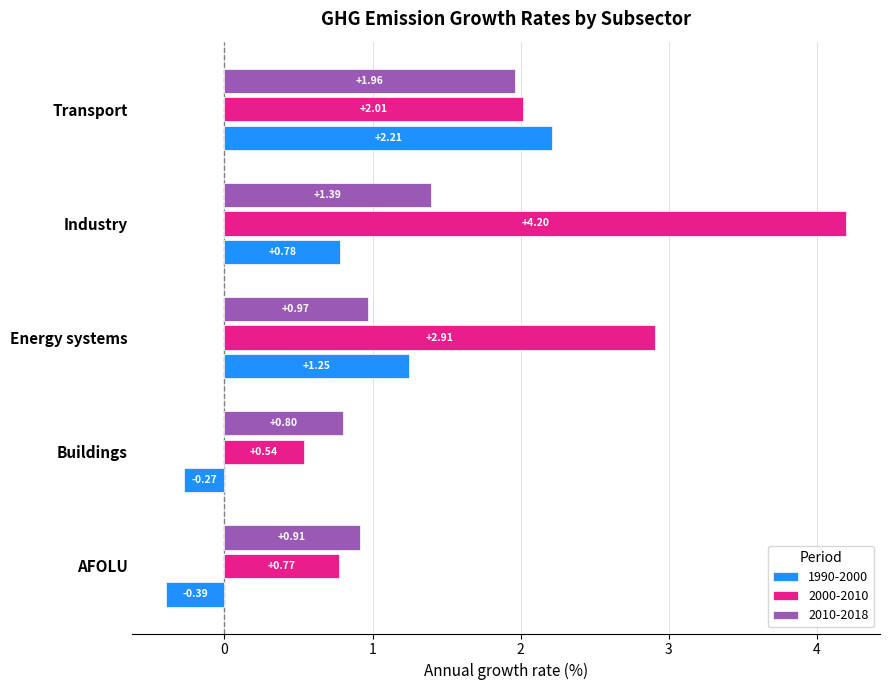

What are all the series names shown in the legend?

1990-2000, 2000-2010, 2010-2018